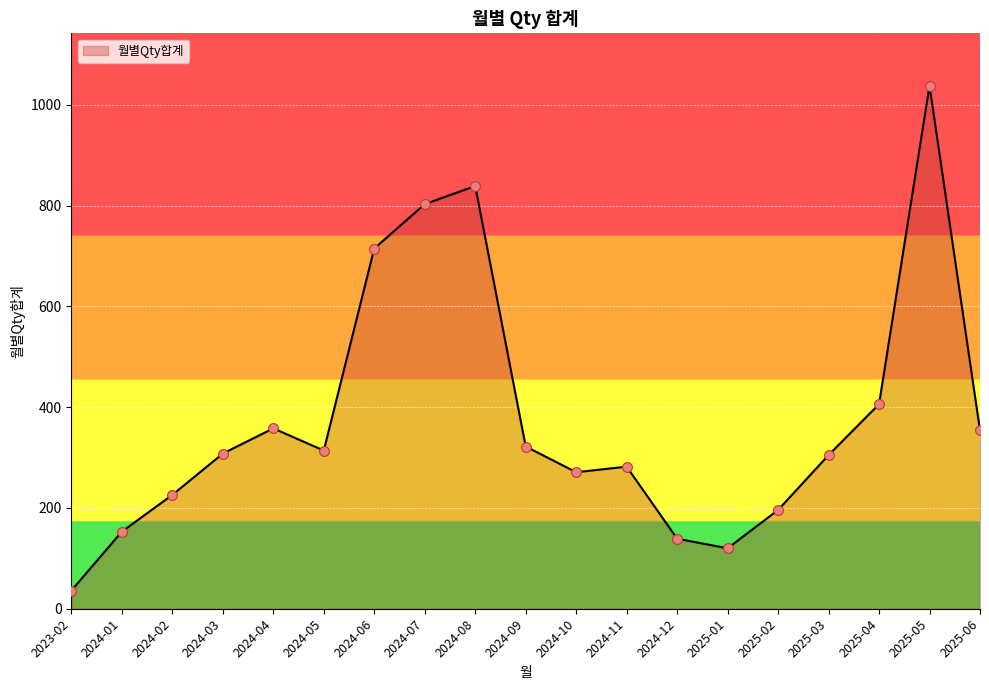

Approximately how many times larger is the value at 2025-02 compared to 2024-09?

0.6